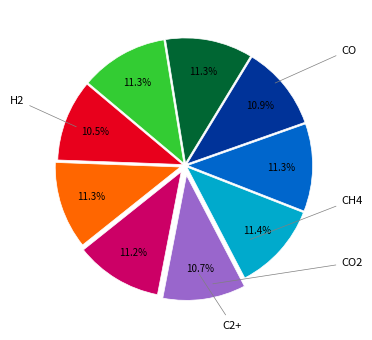

Is there a majority slice in this chart?

No